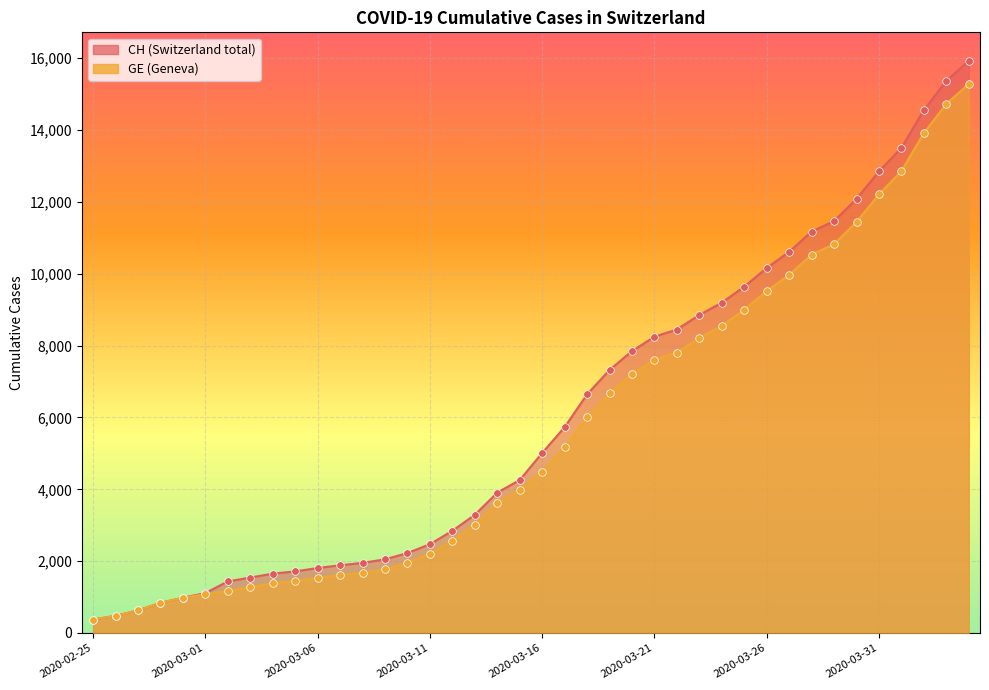

Which series has the largest Y range (max minus min)?

CH